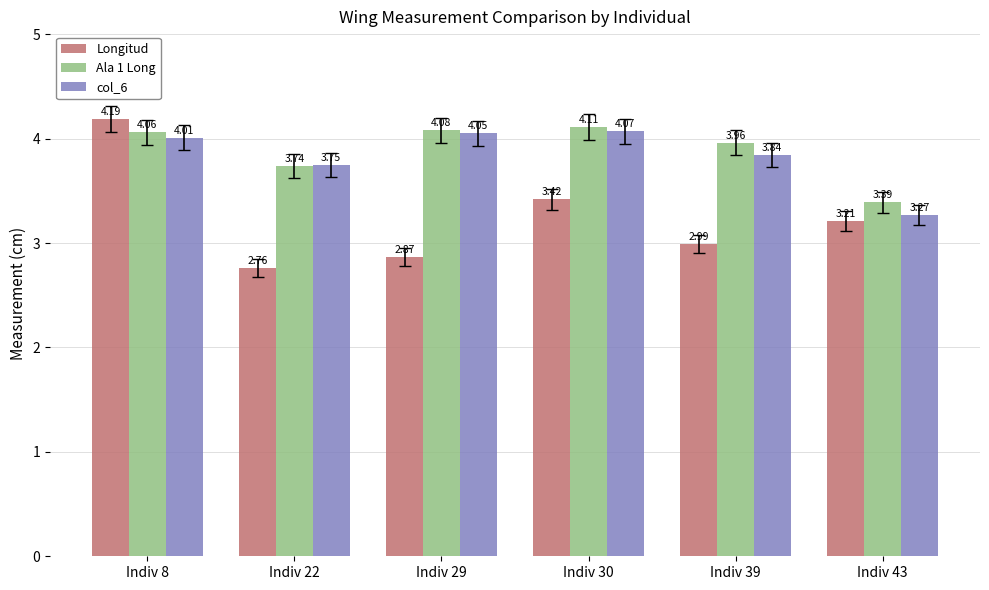

The value of col_6 at Indiv 8 is 4.0. True or false?

True